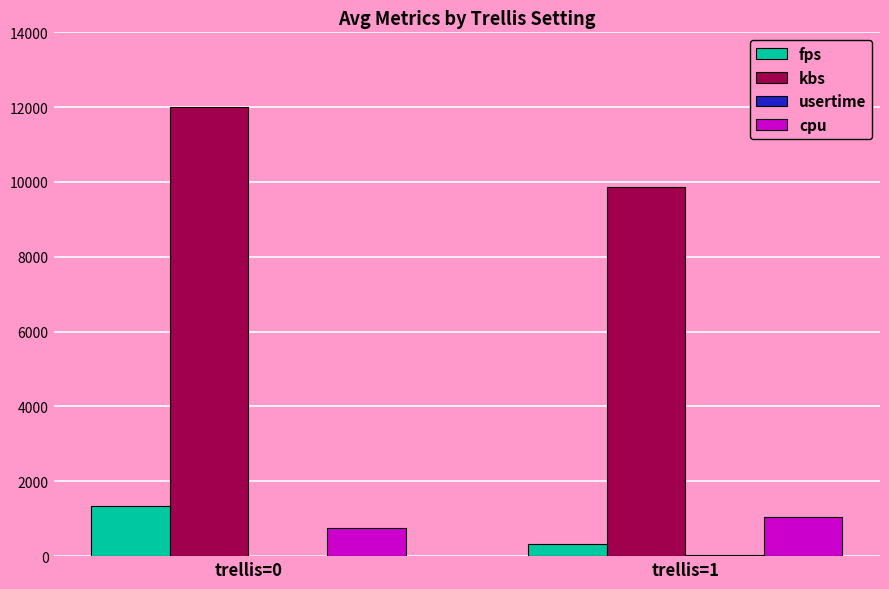

True or false: fps has a value of 2040.0 at trellis=0.

False